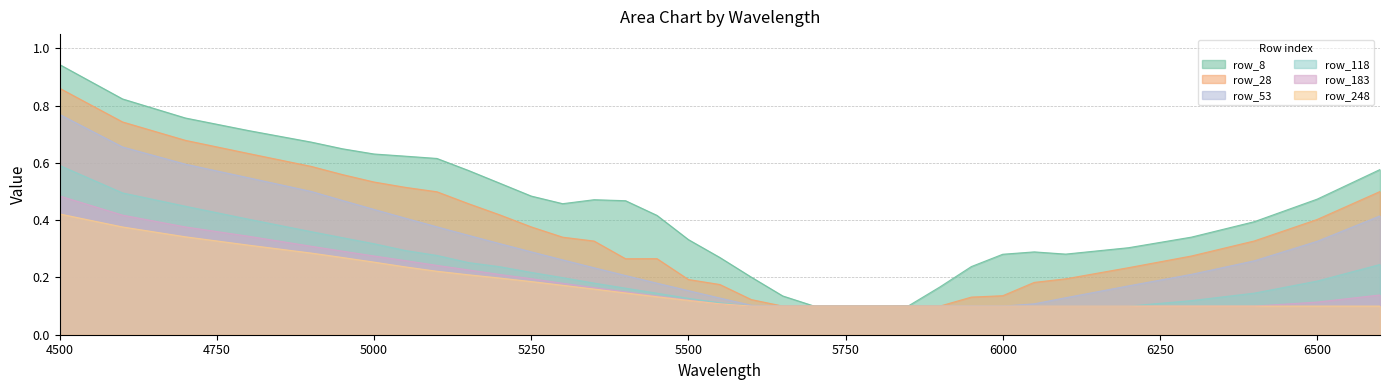

Is the value of row_118 at 5400 greater than the value of row_248 at 5150?

No